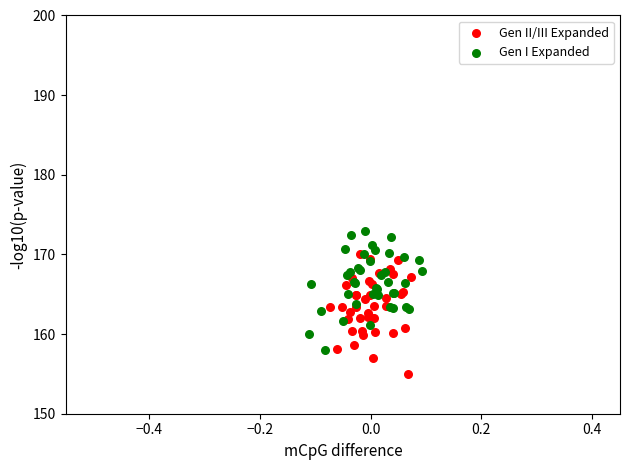

Which series contains the highest Y value?

Gen I Expanded